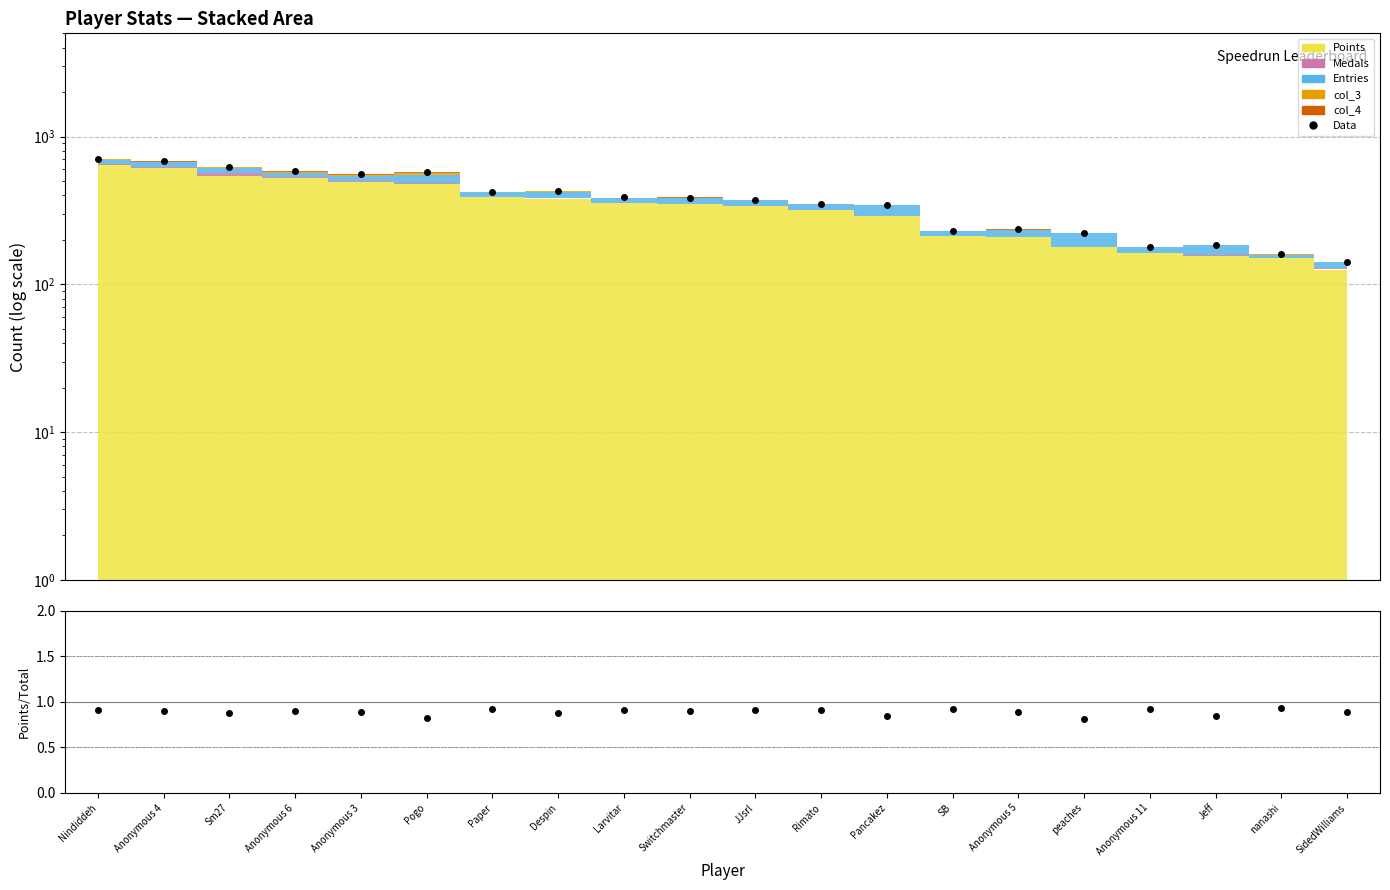

What is the label of the 18th point from the right?

Sm27